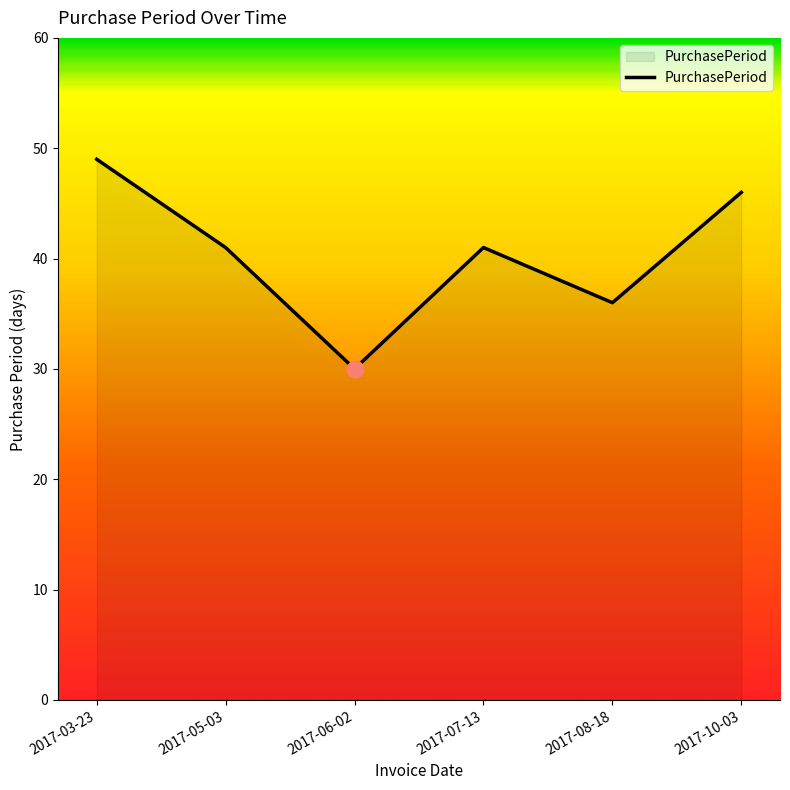

The value at 2017-08-18 is 15. True or false?

False